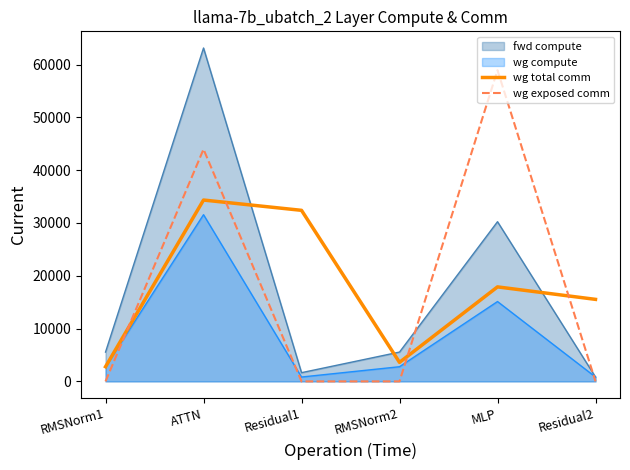

Rank the series by their maximum value, from highest to lowest.

fwd compute, wg exposed comm, wg total comm, wg compute